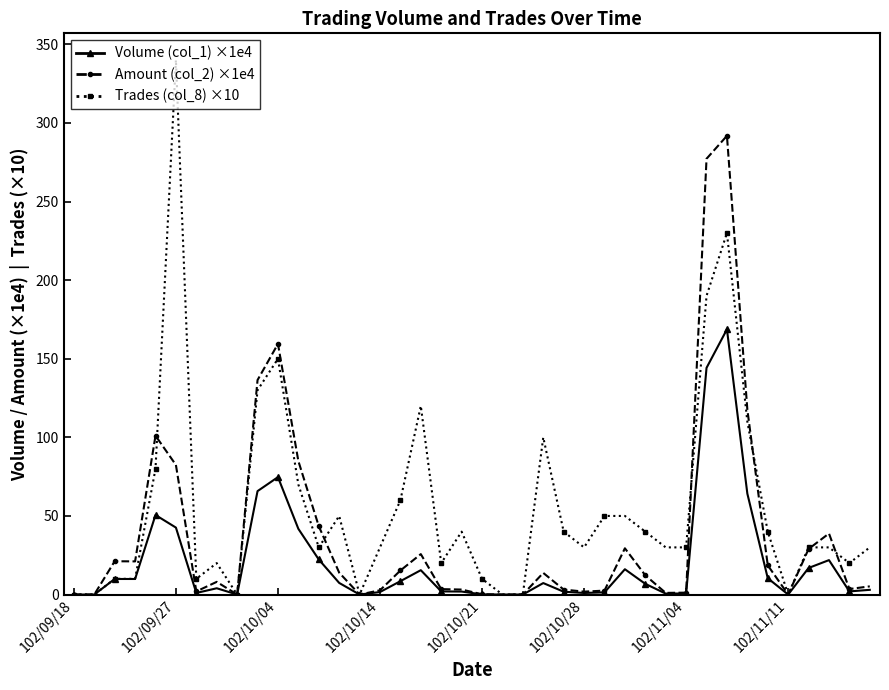

How many lines are shown in the chart?

3